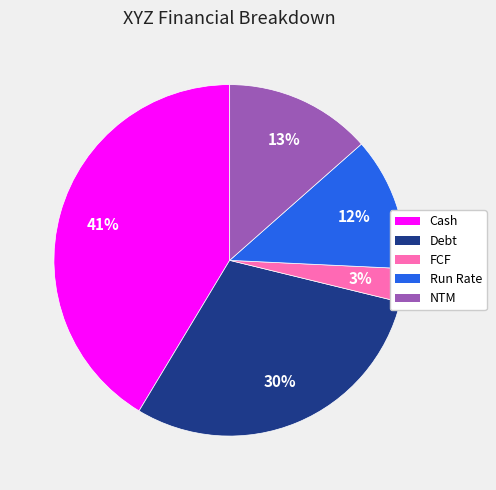

The FCF slice represents 18% of the pie. True or false?

False